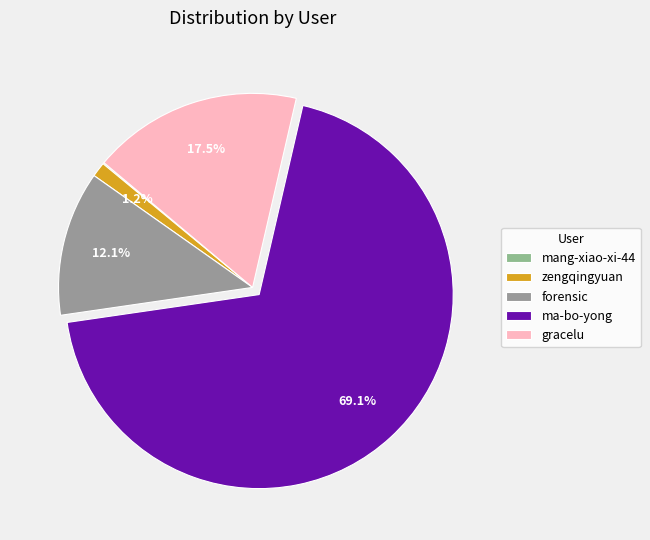

To the nearest percent, what is the average slice percentage?

20%